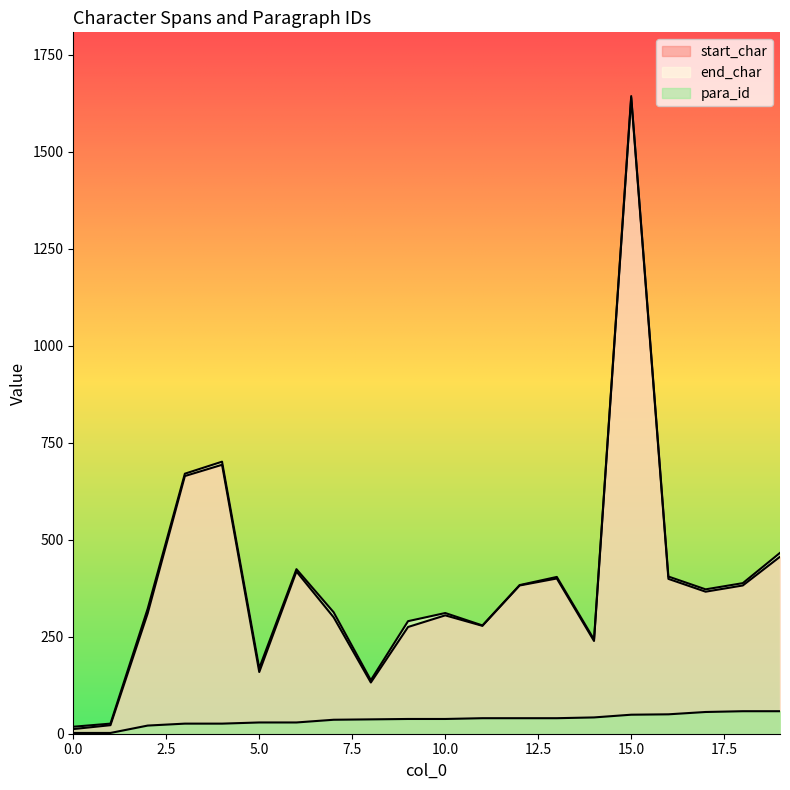

Which series has the largest range (max minus min)?

start_char